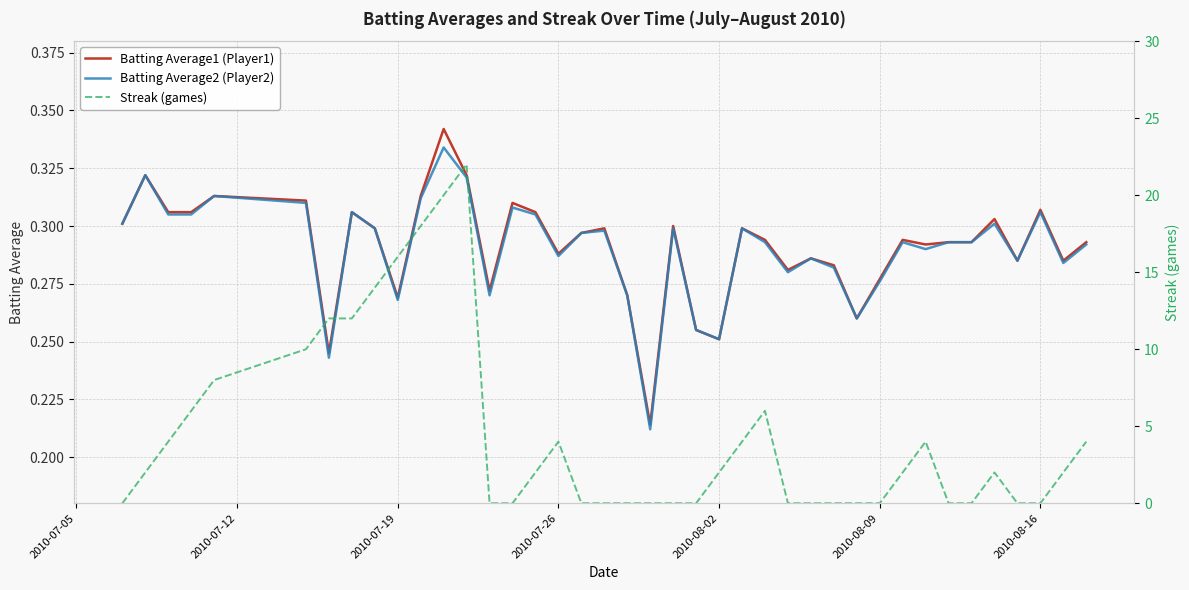

The value of Batting Average2 (Player2) at 2010-08-16 is 0.5. True or false?

False